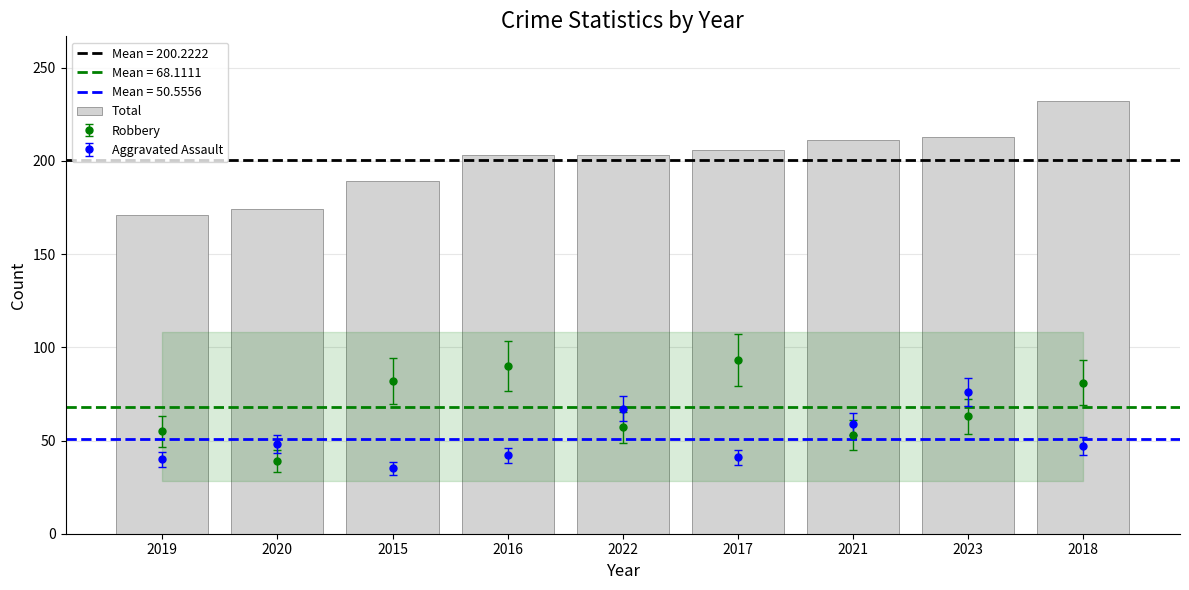

What is the sum of the values at 2015 and 2017?

395